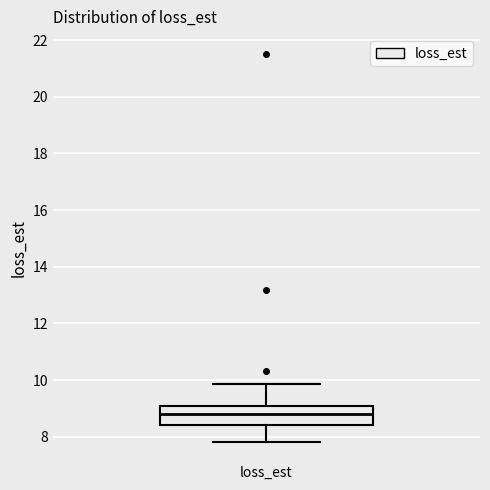

Transcribe this box plot: give where the median line is, the range the box spans, and where the two whiskers end, as read against the y-axis. The values are not printed on the chart, so give them approximately, as read against the axis.

median 8.8, box 8.4 to 9.0, whiskers 7.8 to 9.8